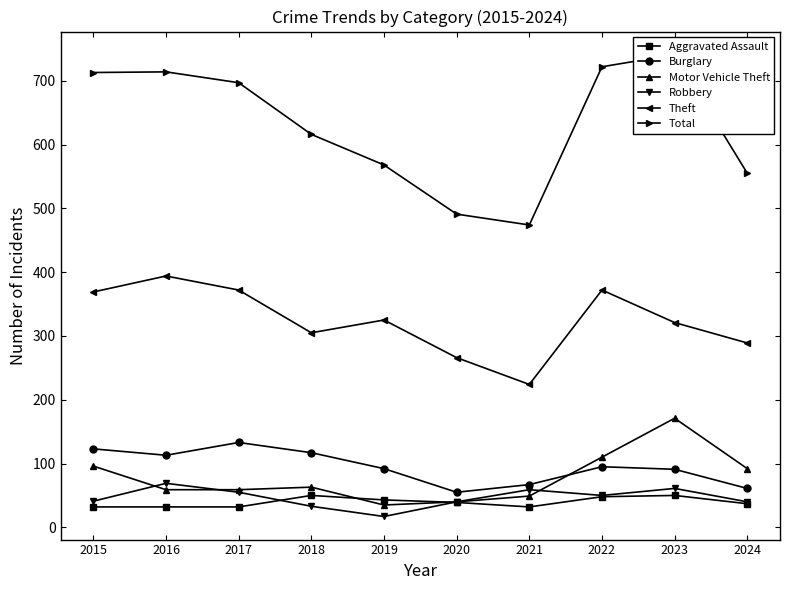

Which series changed the most between 2016 and 2017?

Theft